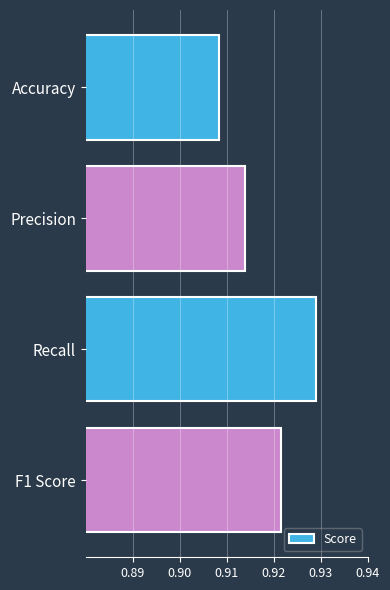

The chart shows a value of 0.3 at Accuracy. True or false?

False